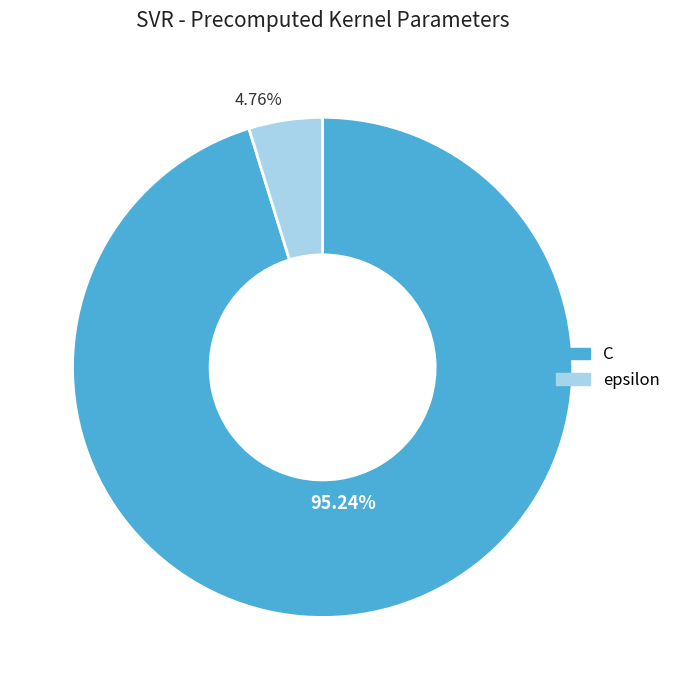

To the nearest percent, what is the difference between the largest and smallest slice percentages?

90%